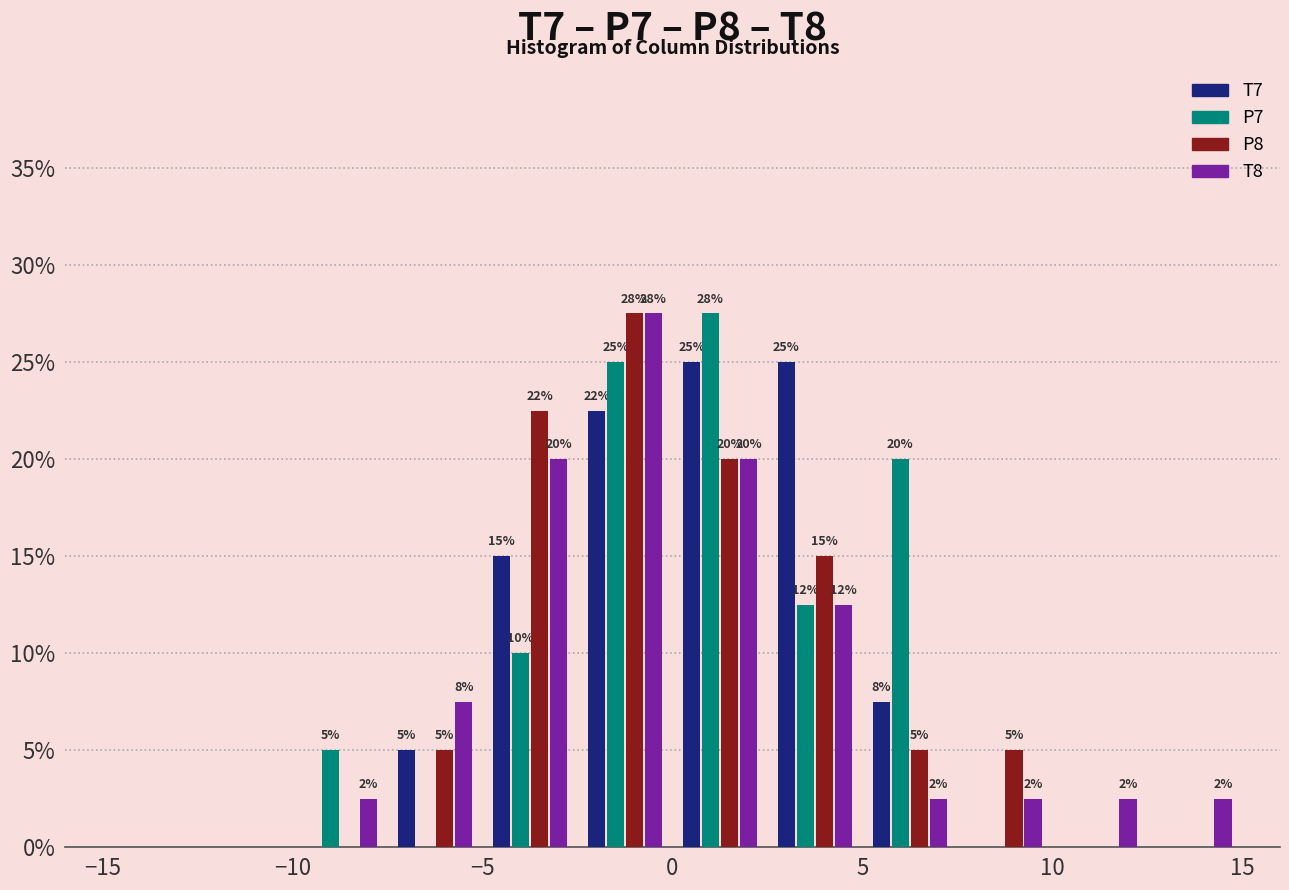

In the P7 series, which range on the x-axis has the tallest bar?

0.0 to 2.5